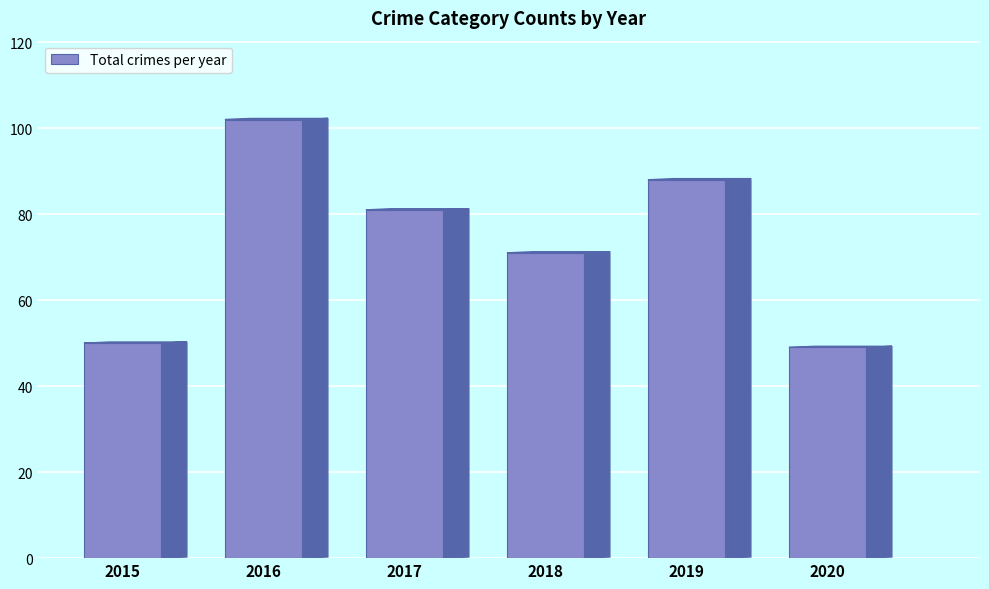

How many values are below 81?

3